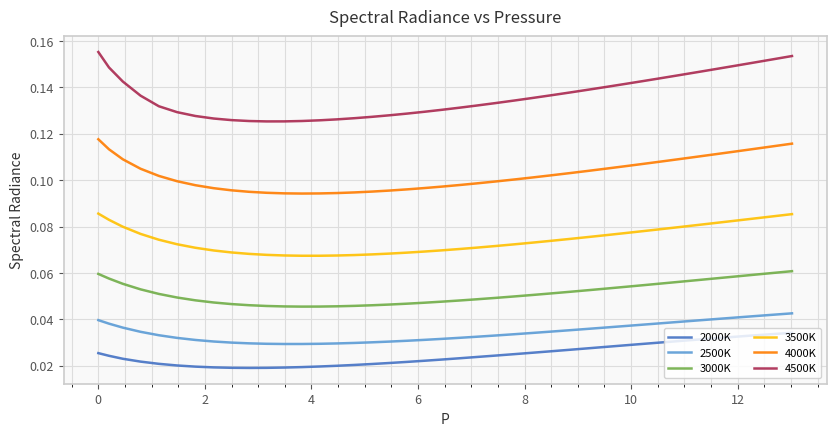

List the series in order of their peak value, lowest first.

2000K, 2500K, 3000K, 3500K, 4000K, 4500K